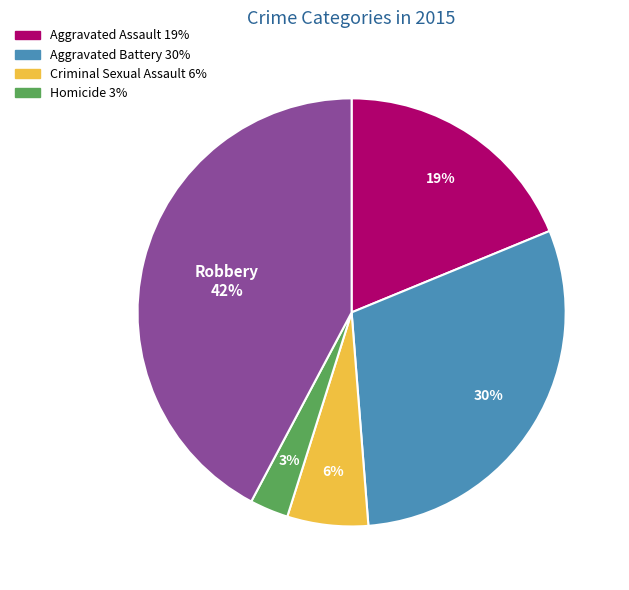

To the nearest percent, what is the average slice percentage?

20%